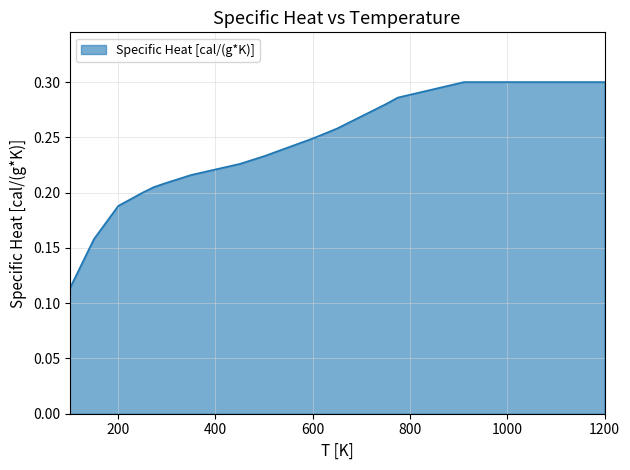

List the labels in order of value, largest first.

911, 1000, 1100, 1200, 775, 750, 700, 650, 600, 550, 500, 450, 400, 350, 300, 293, 273.15, 250, 200, 150, 100